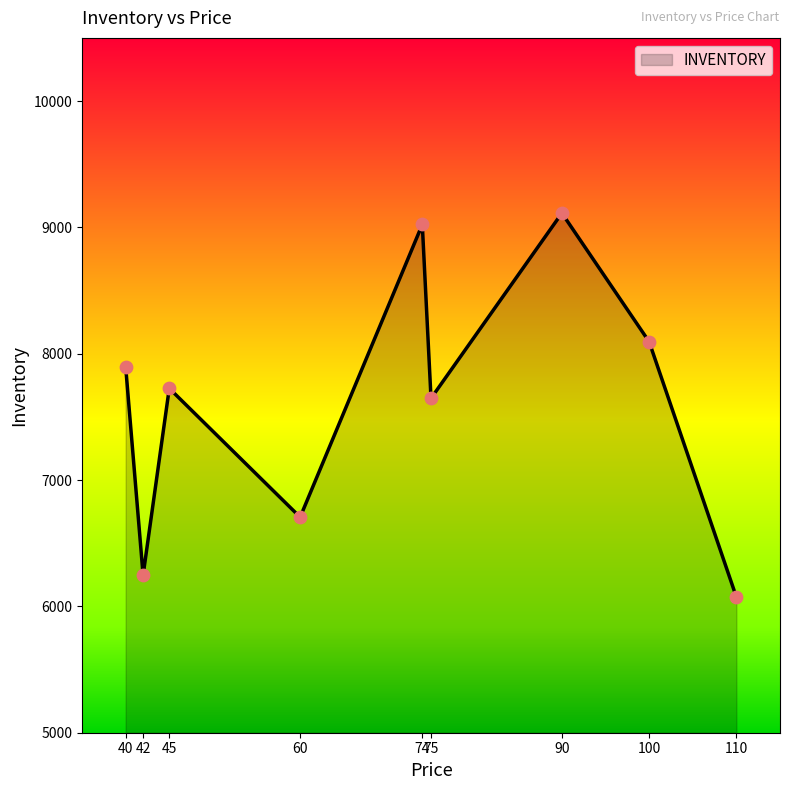

What is the change in value from 40 to 60?

-1192